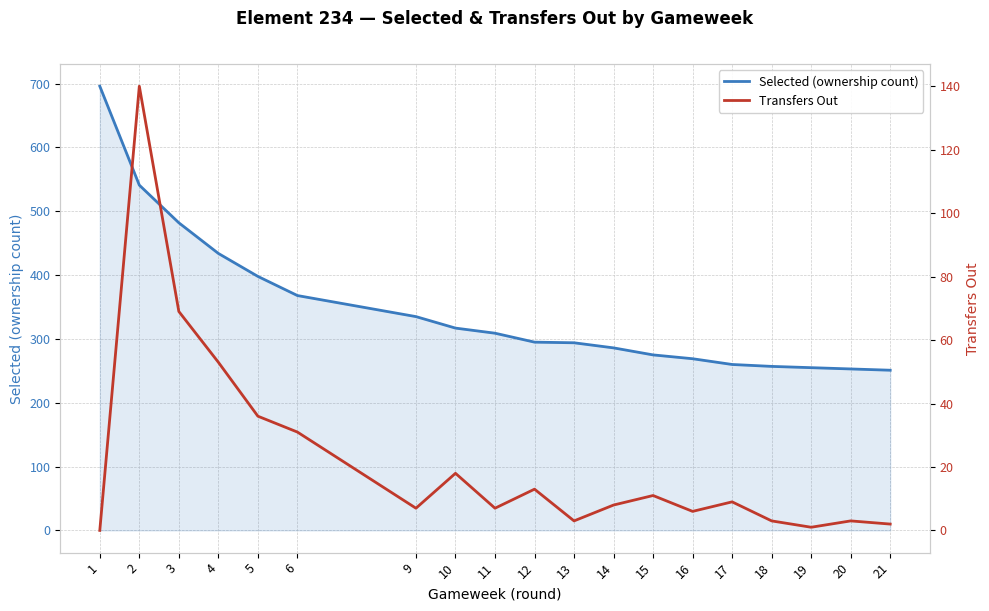

How many lines are shown in the chart?

2